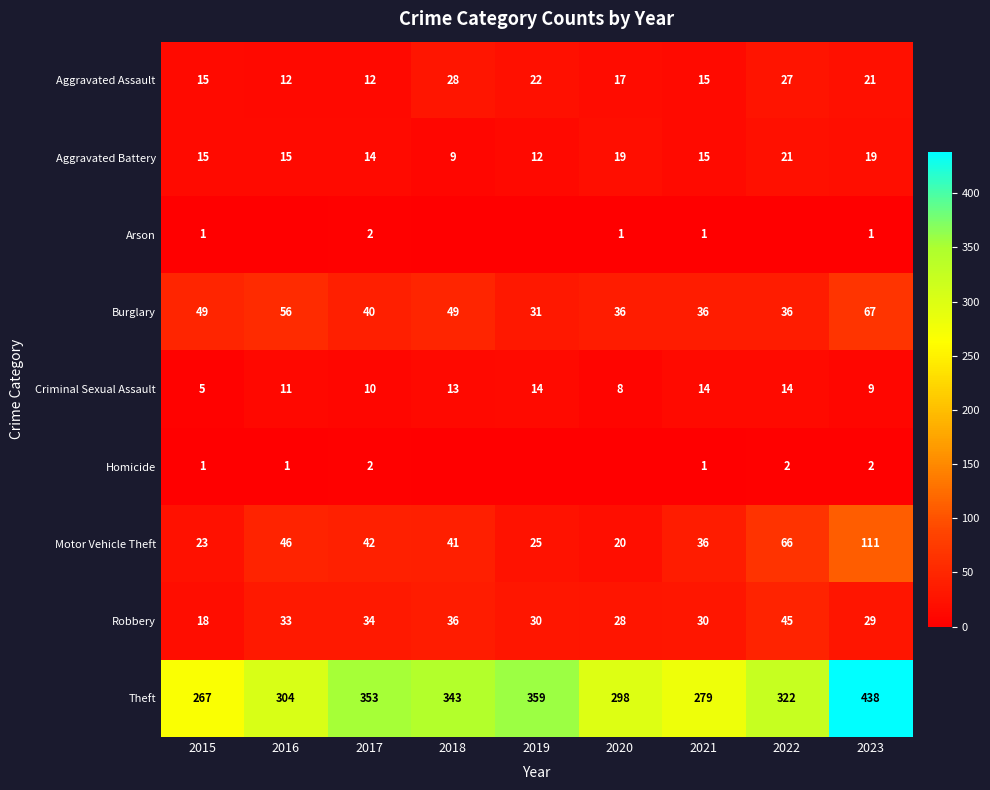

What is the total value across all series at 2022?

533